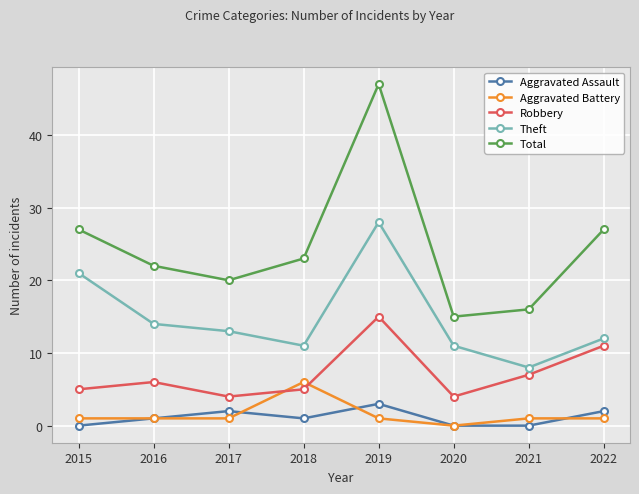

Which category has the highest value across all series?

2019